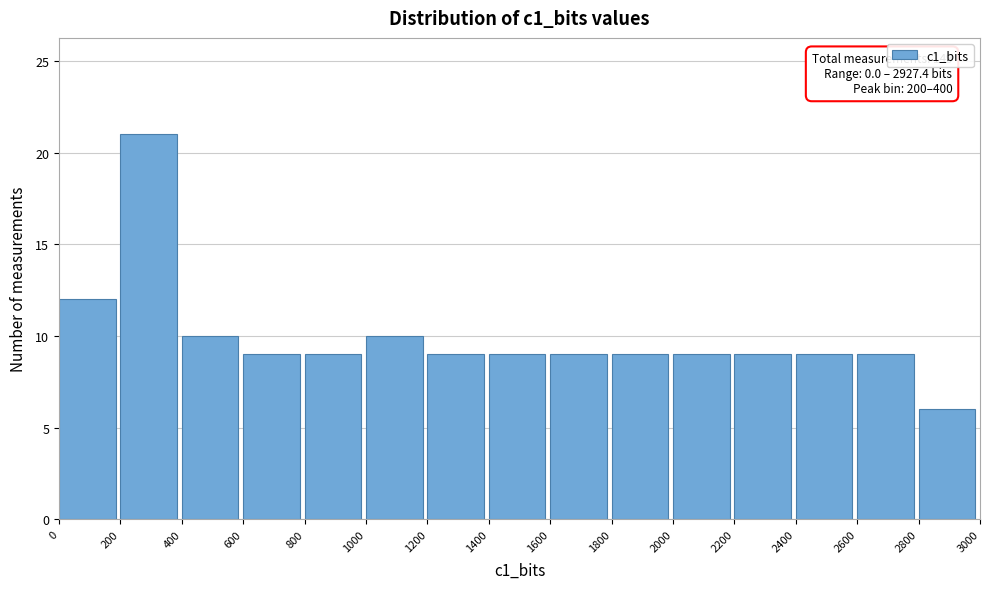

Over which range of the x-axis is the bar tallest?

200 to 400